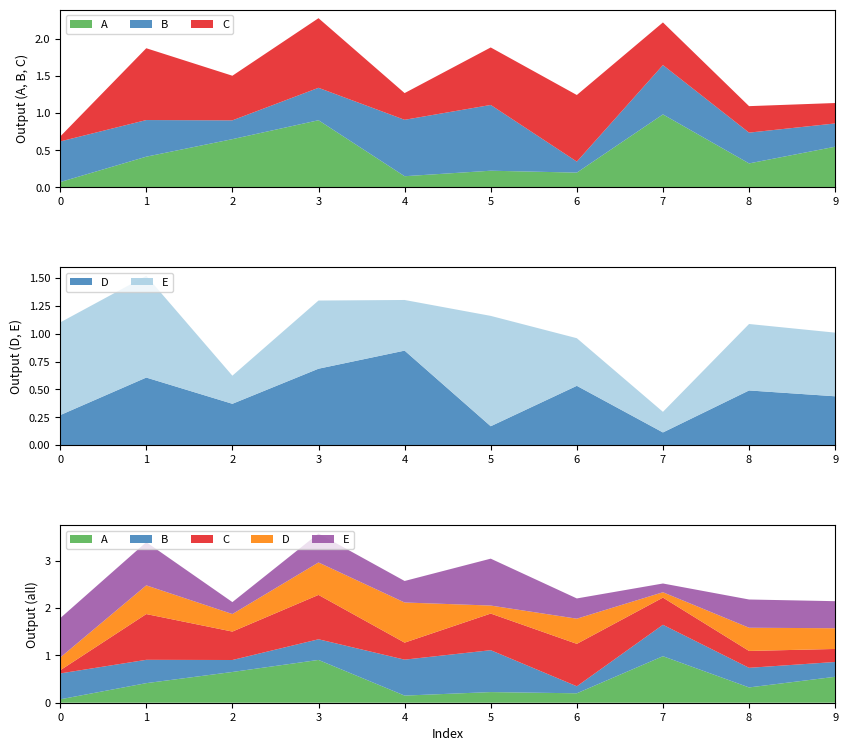

Reading left to right, extract all data points from this chart.

A: 0.1	0.4	0.7	0.9	0.2	0.2	0.2	1.0	0.3	0.5
B: 0.5	0.5	0.3	0.4	0.8	0.9	0.1	0.7	0.4	0.3
C: 0.1	1.0	0.6	0.9	0.4	0.8	0.9	0.6	0.4	0.3
D: 0.3	0.6	0.4	0.7	0.8	0.2	0.5	0.1	0.5	0.4
E: 0.8	0.9	0.3	0.6	0.5	1.0	0.4	0.2	0.6	0.6